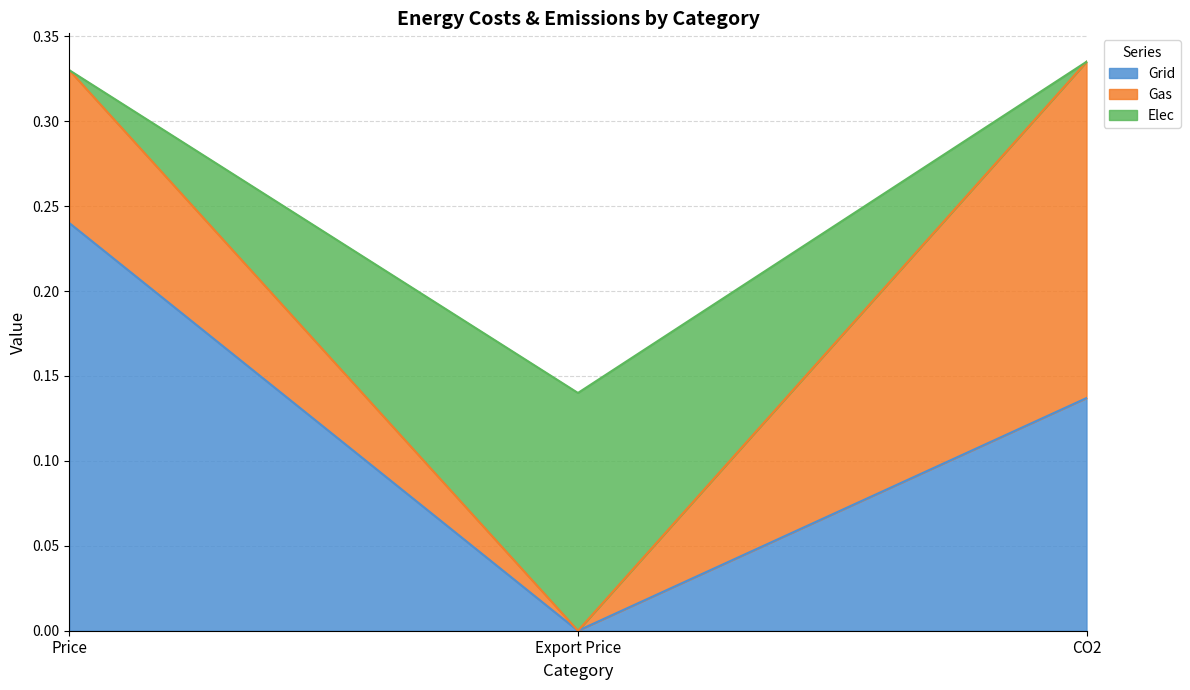

Is it true that Grid equals 0.2 at CO2?

False